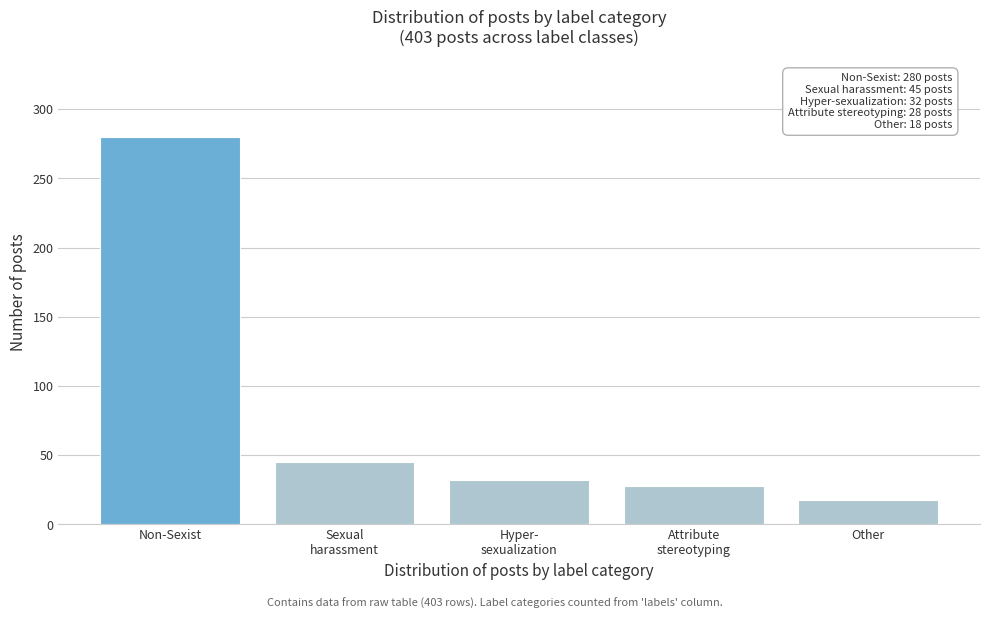

Reading left to right, what are all the values shown in this chart?

280	45	32	28	18